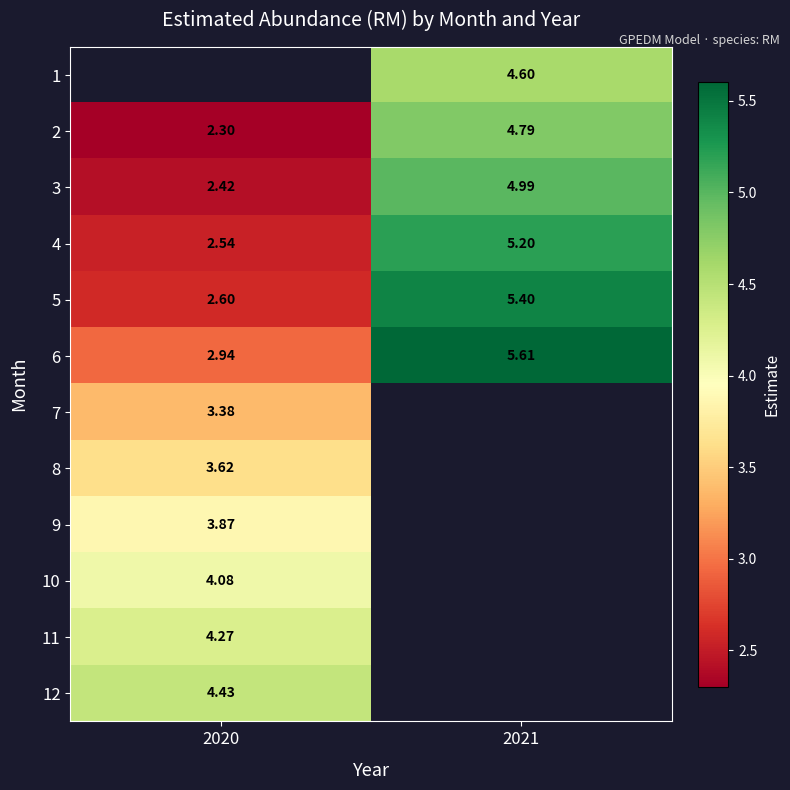

Is the value of 2 at 2021 greater than the value of 6 at 2021?

No